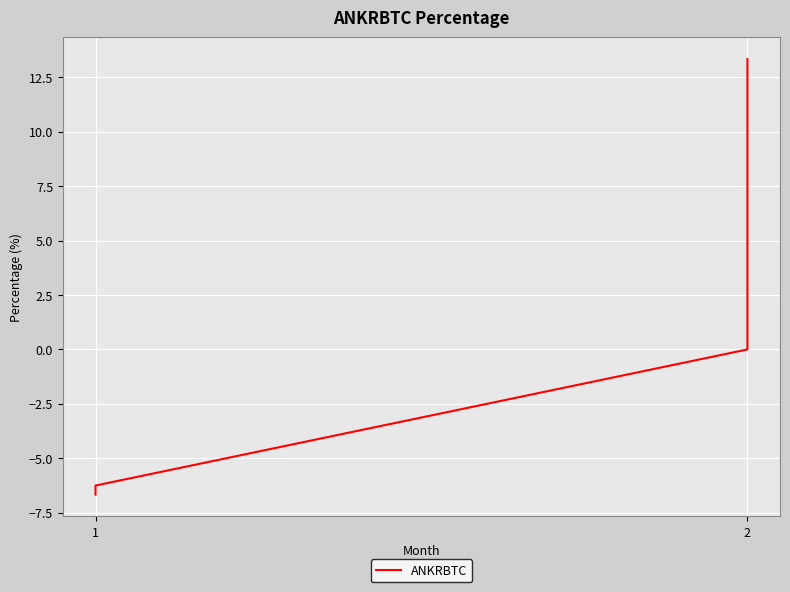

True or false: there are more than 2 points higher than both neighbors.

False